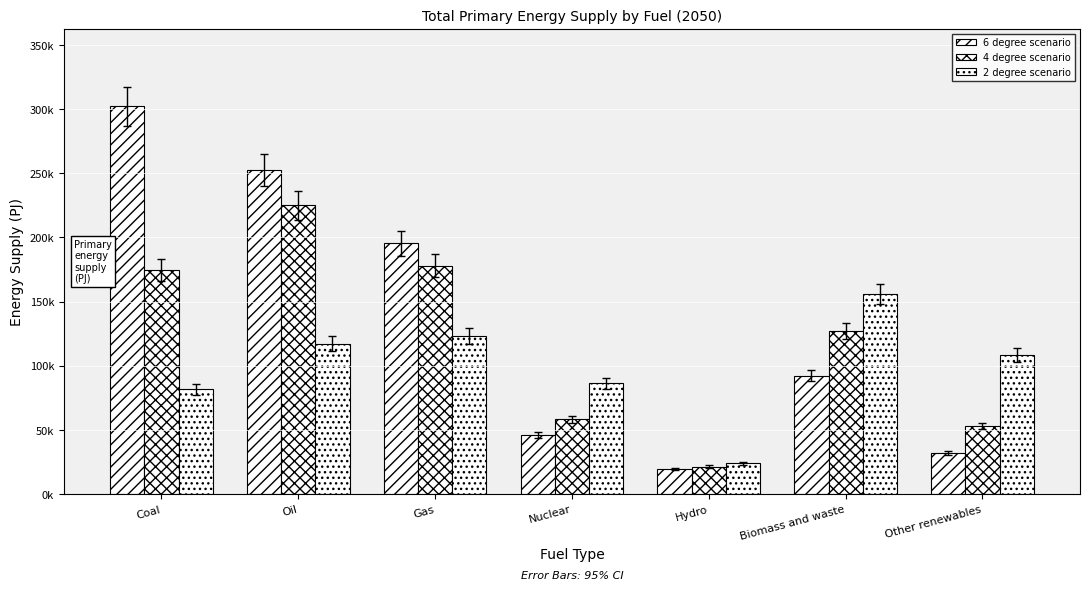

What is the sum of all 6 degree scenario values?

940325.7